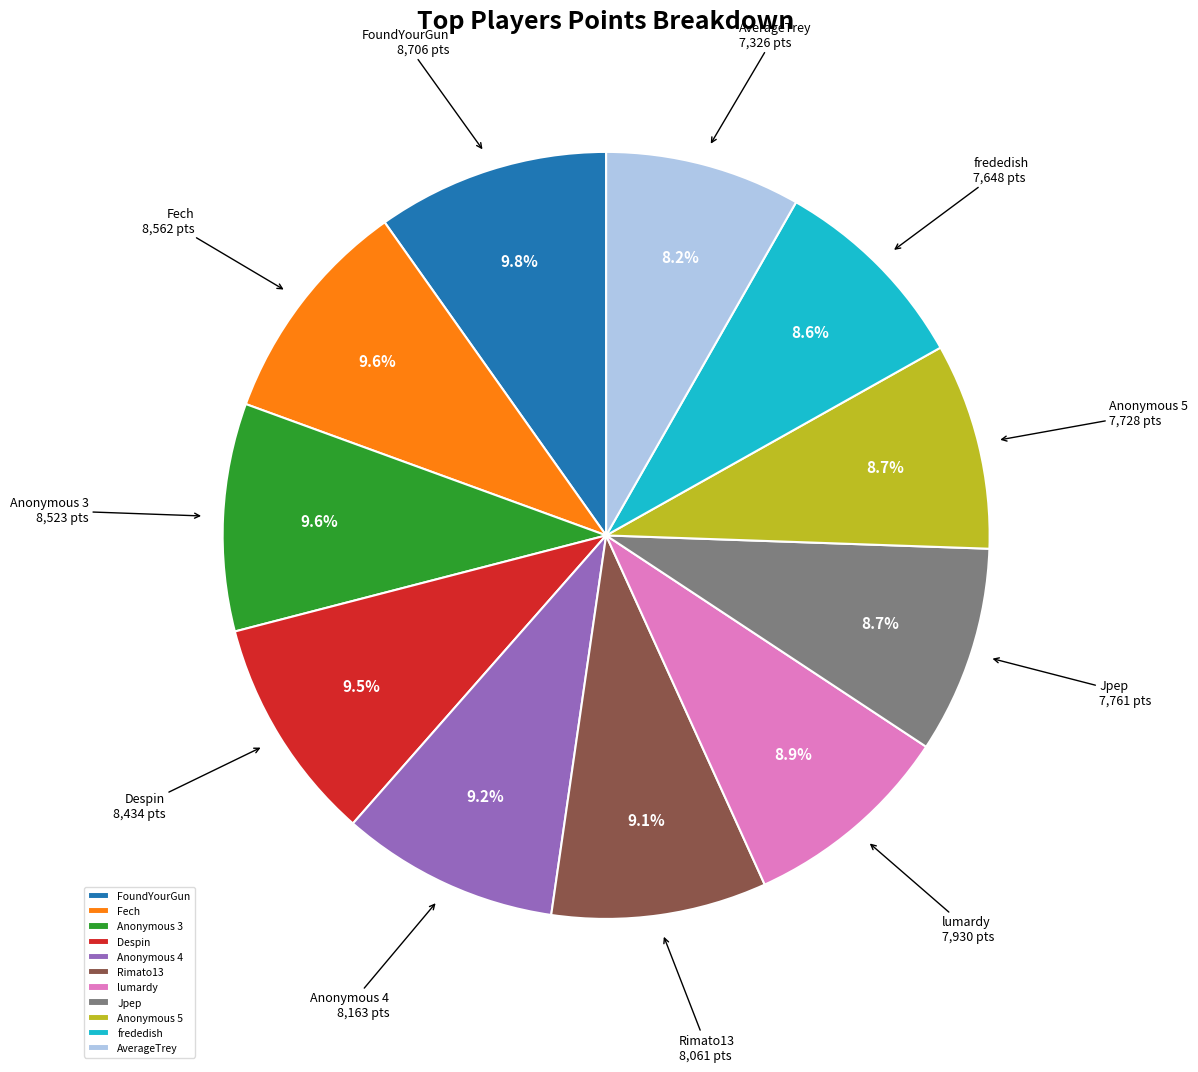

Does frededish account for over 50% of the chart?

No